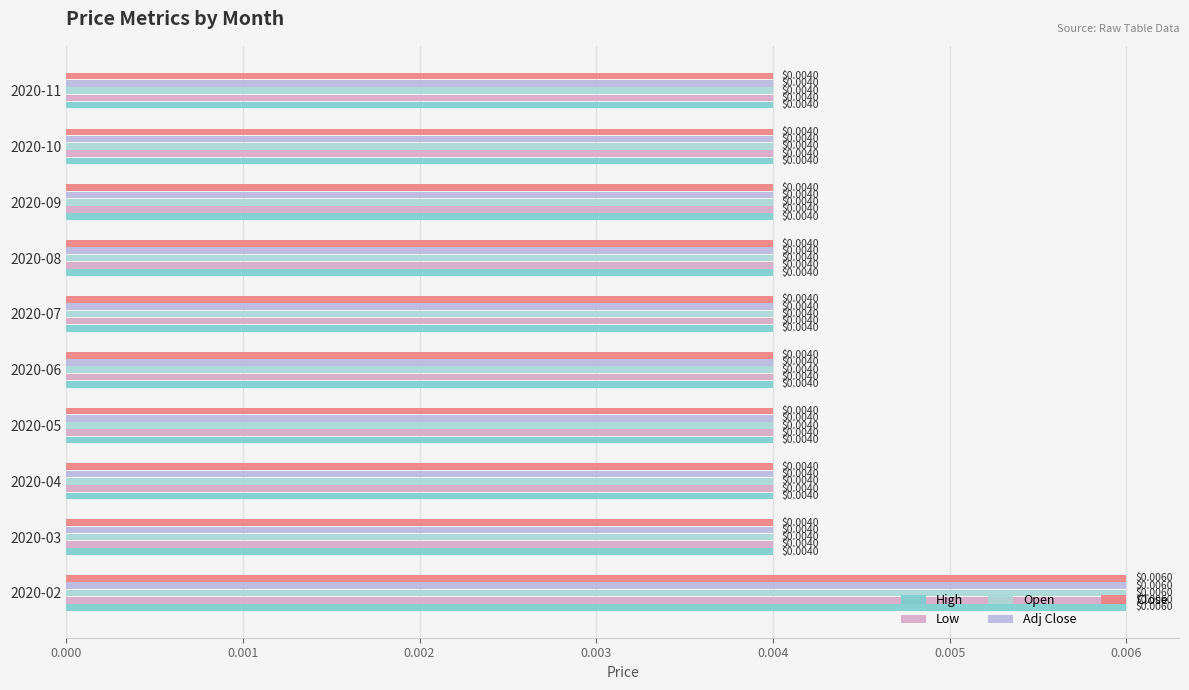

How many categories are shown in the chart?

10